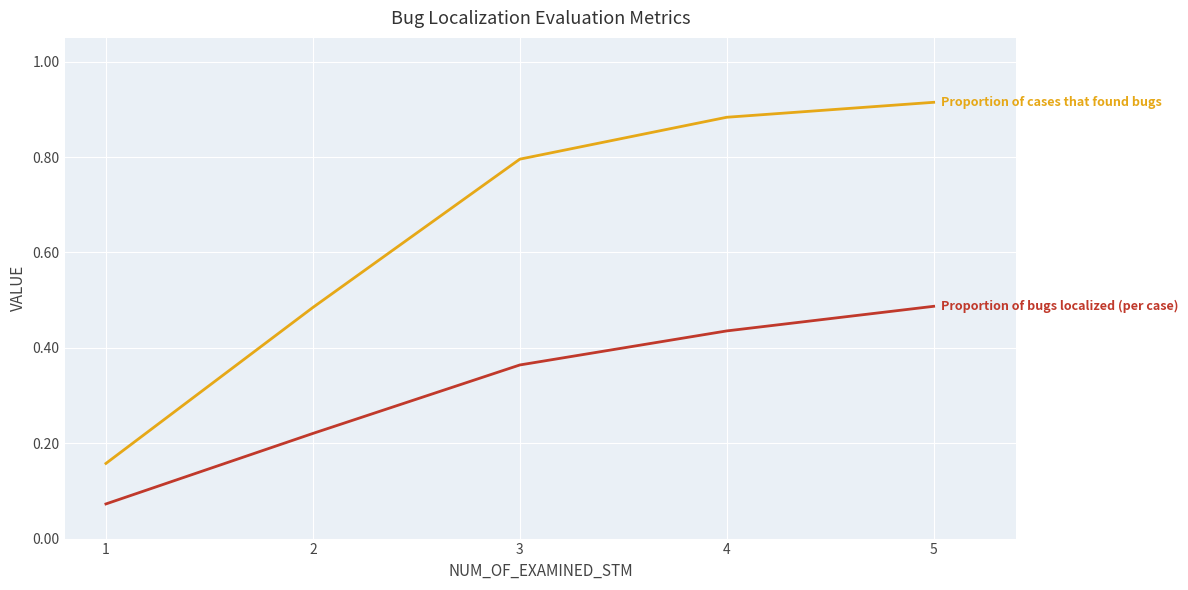

What is the total value across all series at 2?

0.7